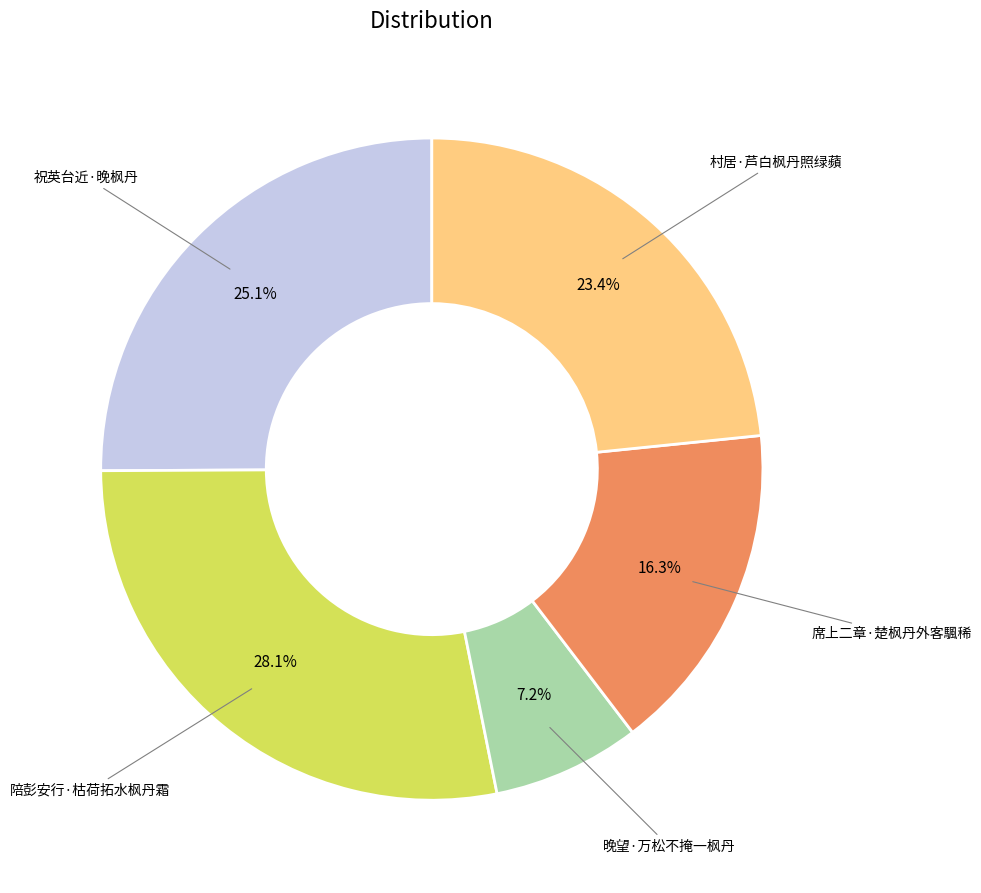

Is there a majority slice in this chart?

No